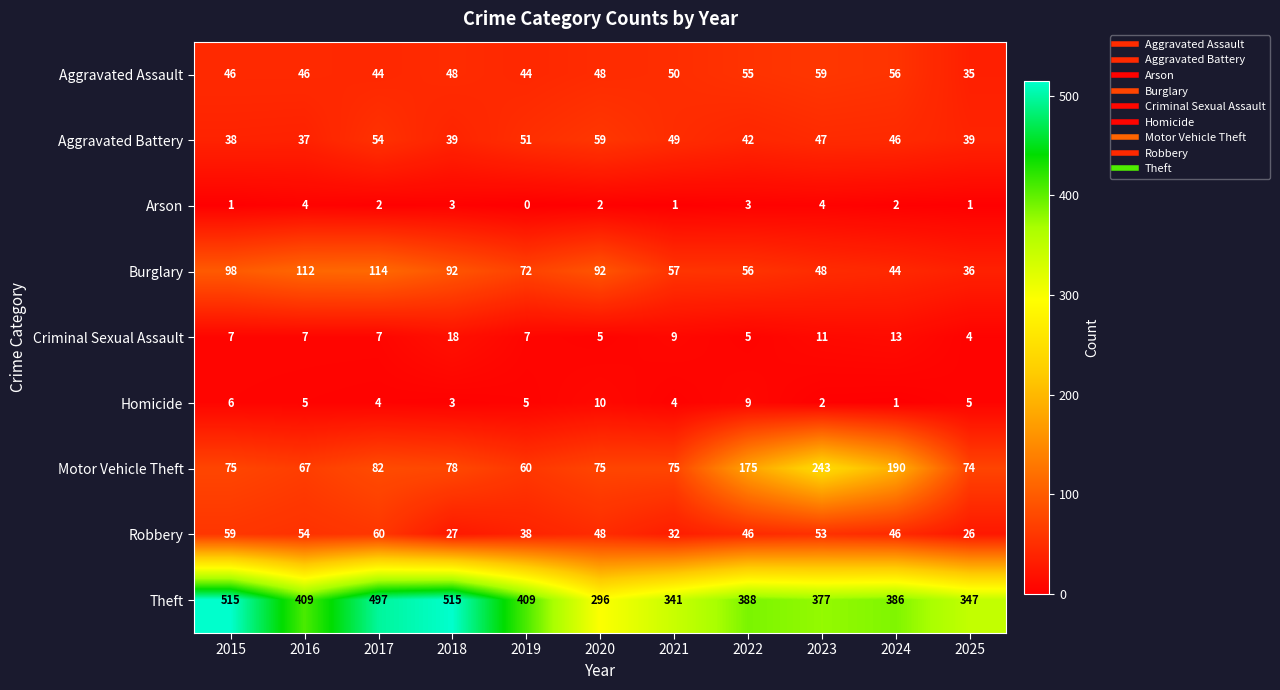

True or false: Theft has a value of 188 at 2023.

False